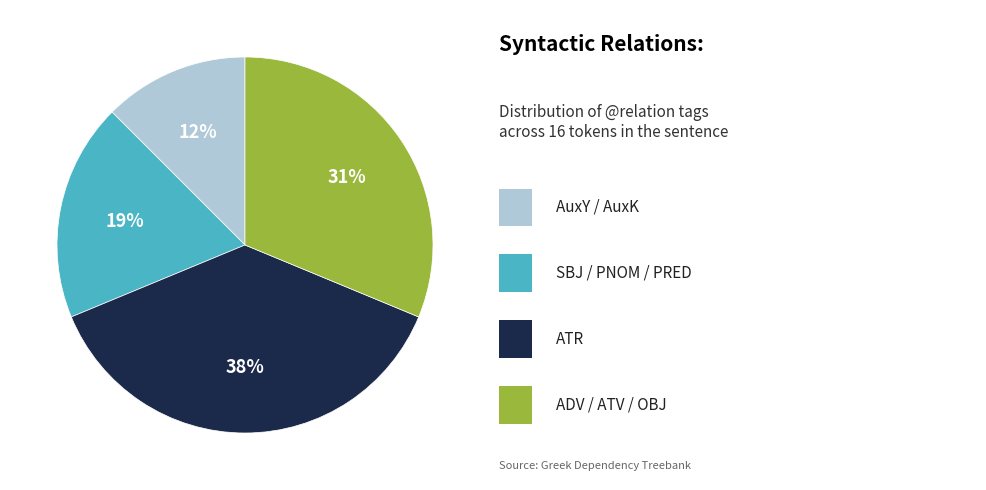

Count the number of slices in the pie.

4